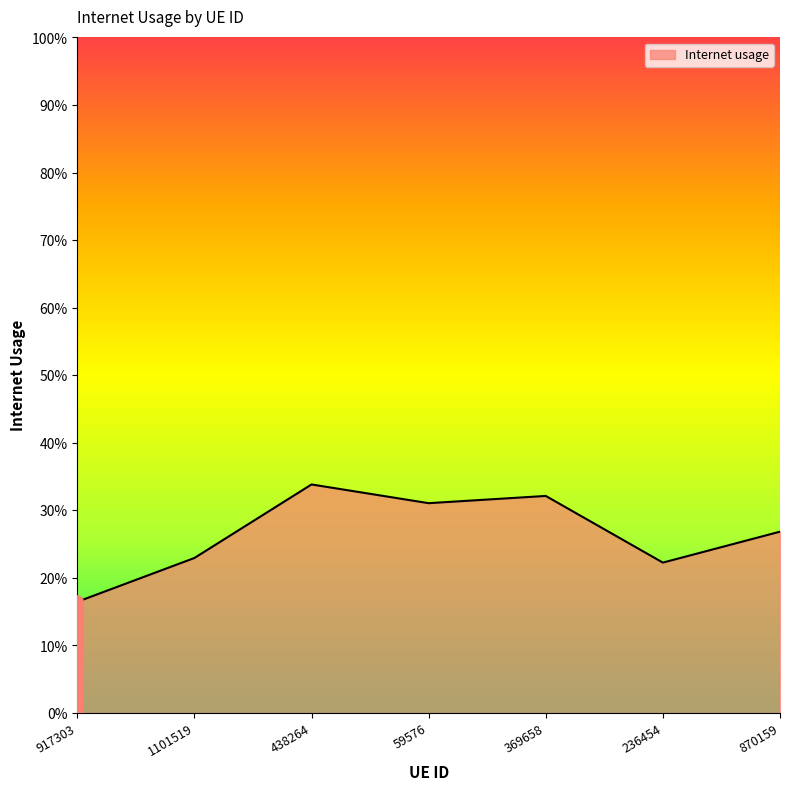

Is this an area chart (filled region under the line)?

Yes